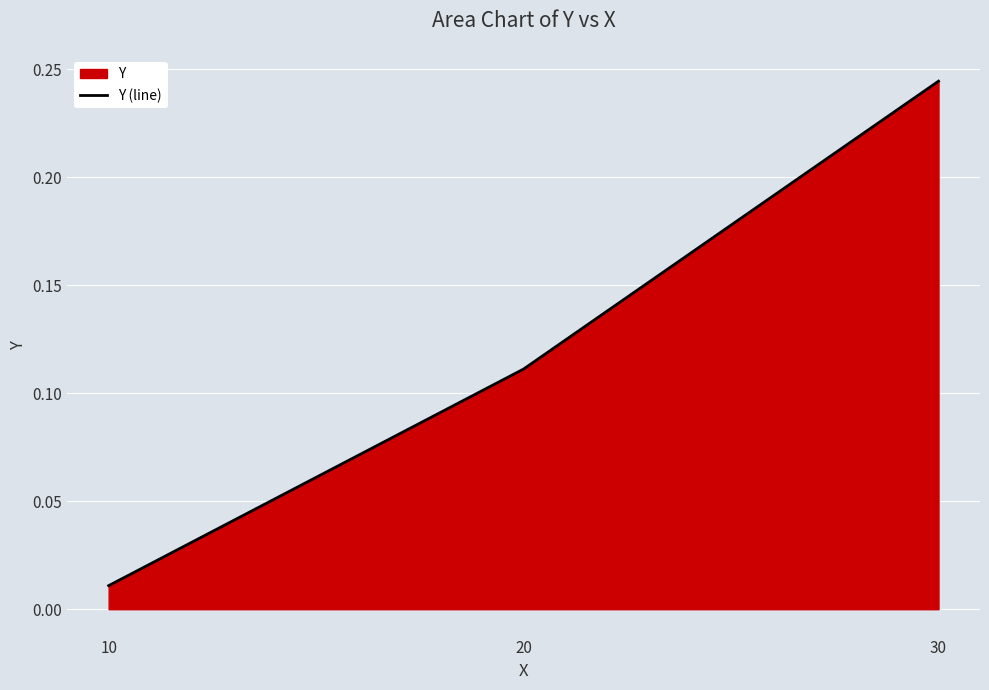

Is it true that the value at 20 is 0.1?

True